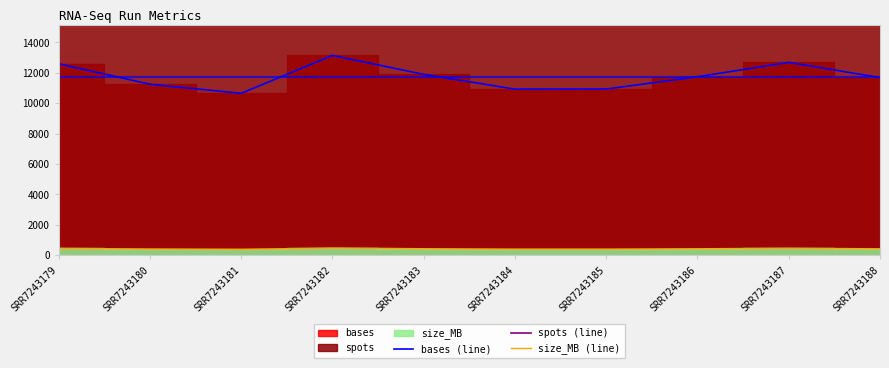

The value of bases (line) at SRR7243179 is 17635.2. True or false?

False